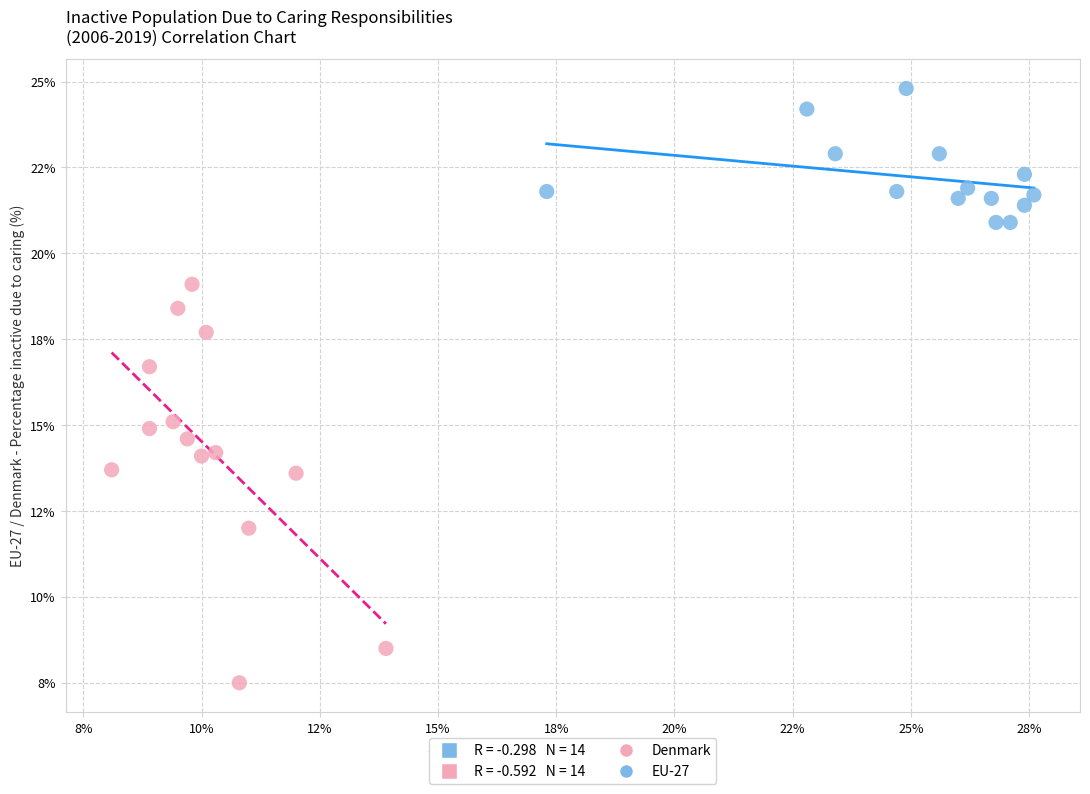

Which series has the largest Y range (max minus min)?

Denmark